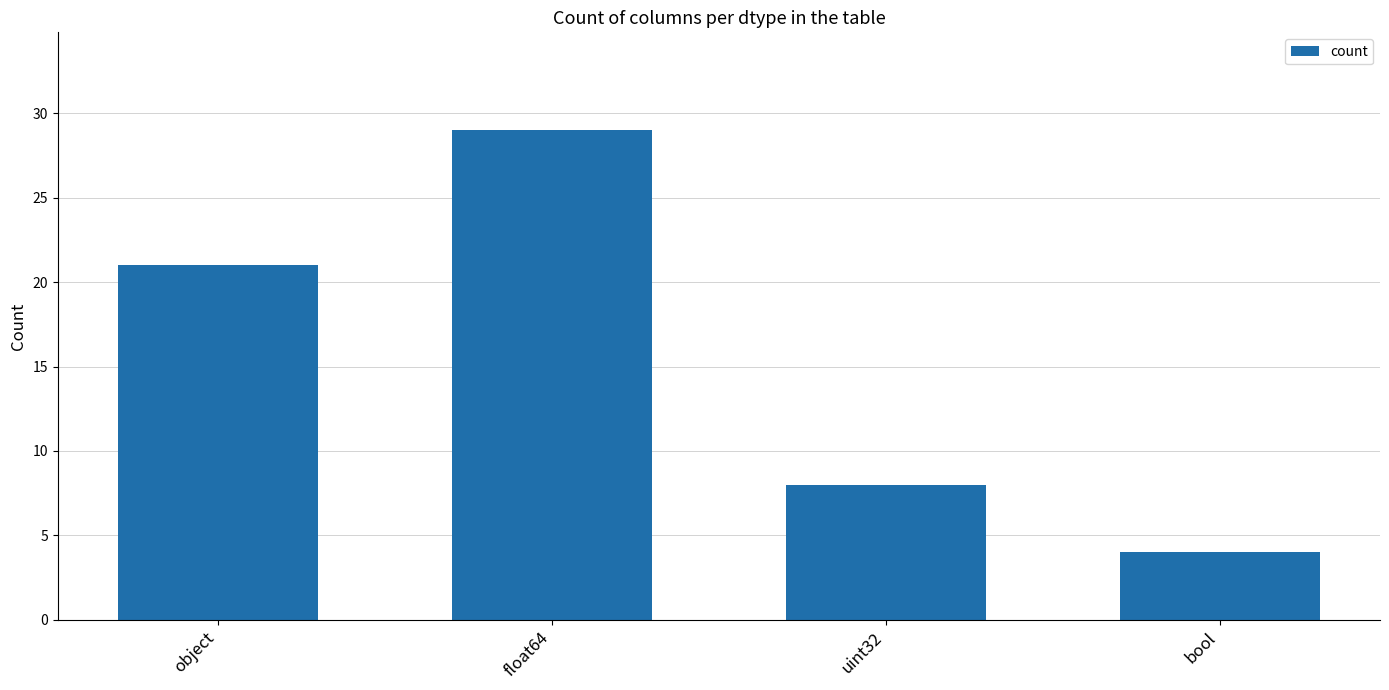

Read the value at float64, to the nearest 5.

30